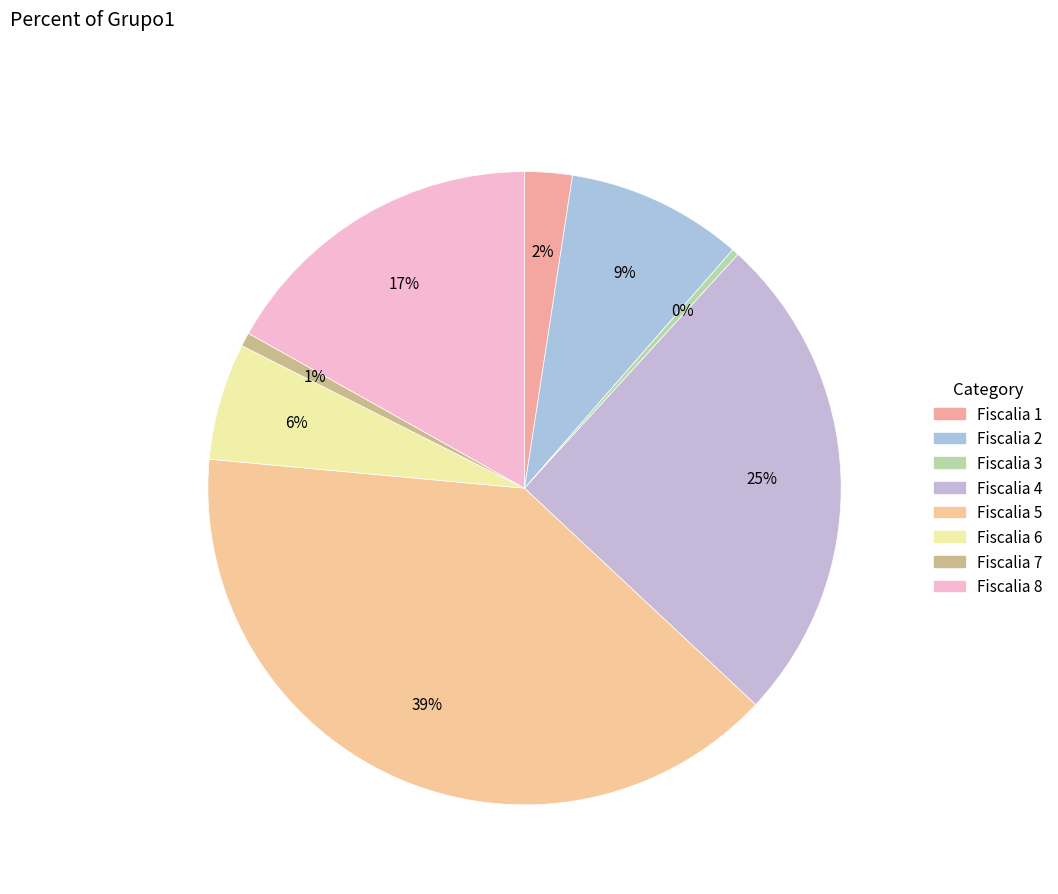

How many segments does this pie chart have?

8